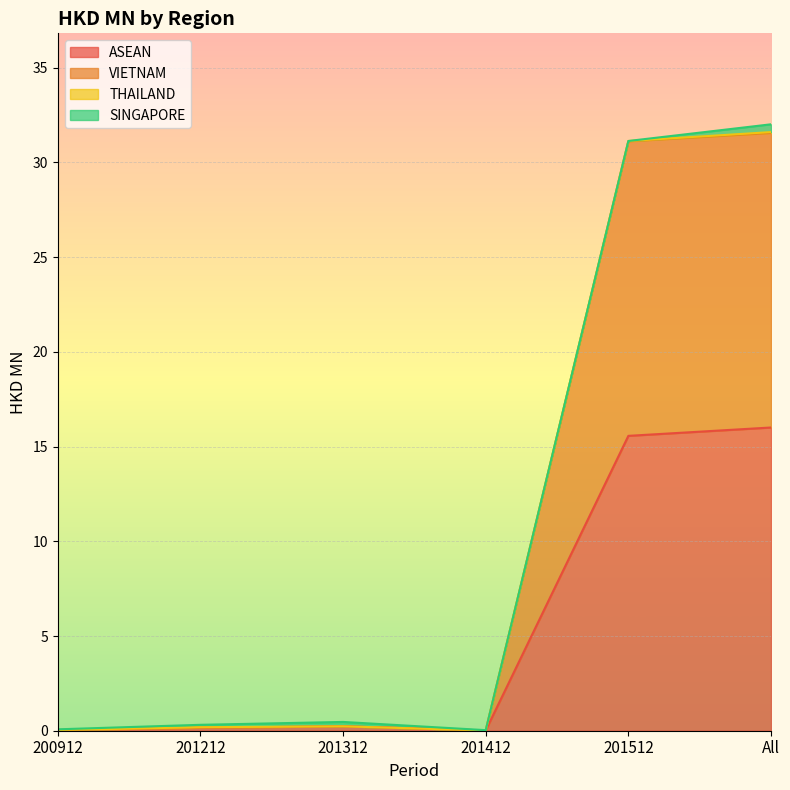

What is the average value of the ASEAN series?

5.3